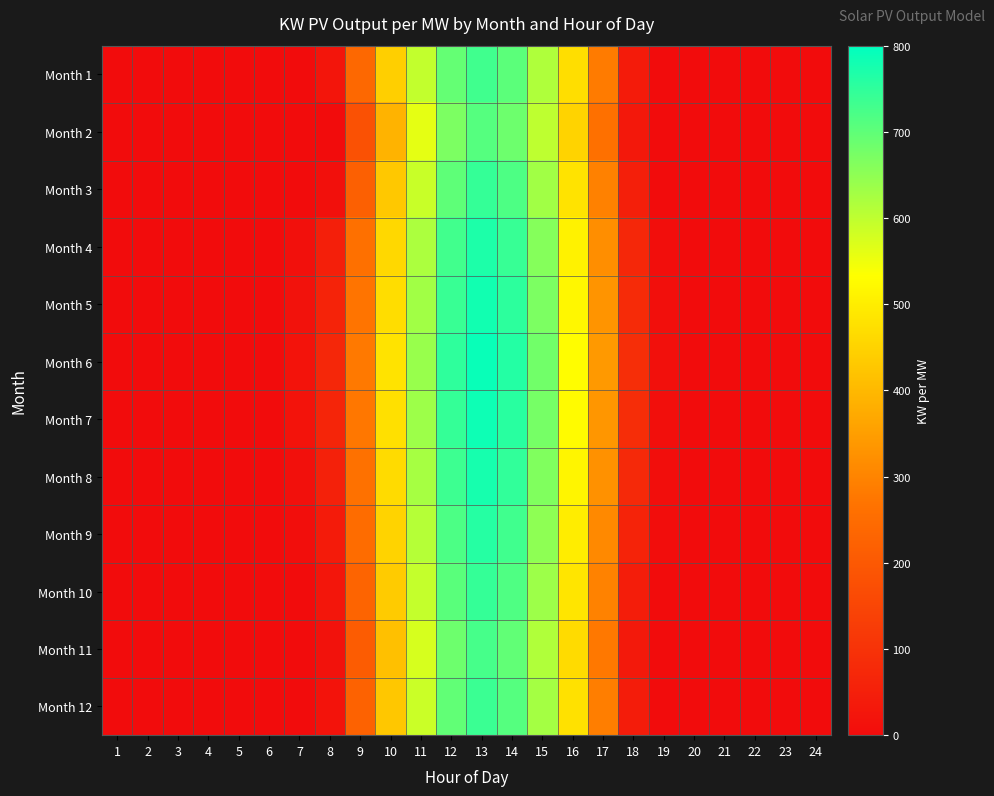

At which category is the sum across all series the highest?

13